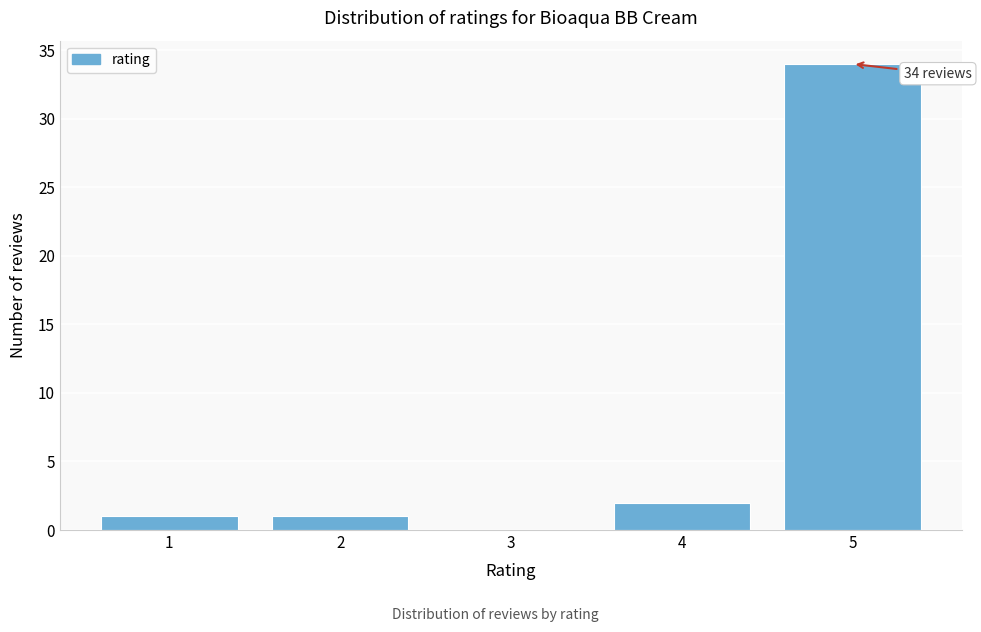

Reading right to left, what are all the values shown in this chart?

5=34	4=2	3=0	2=1	1=1